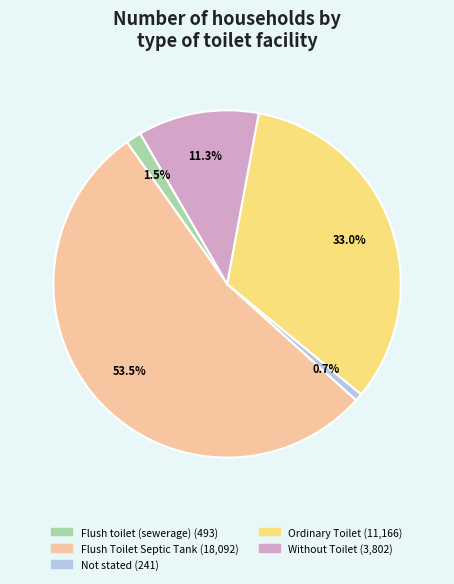

What is the ratio of the value at Without Toilet to the value at Flush Toilet Septic Tank?

0.2